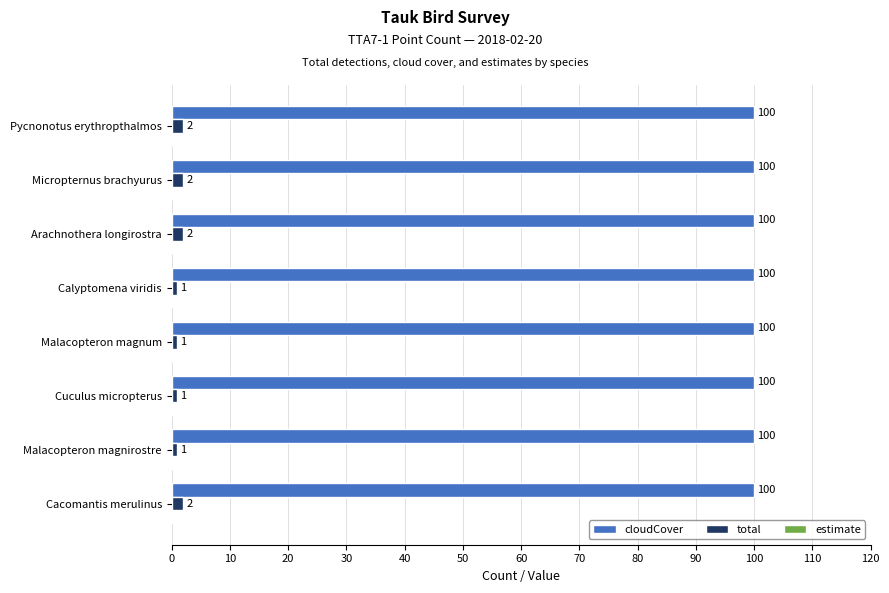

How many categories are shown in the chart?

8